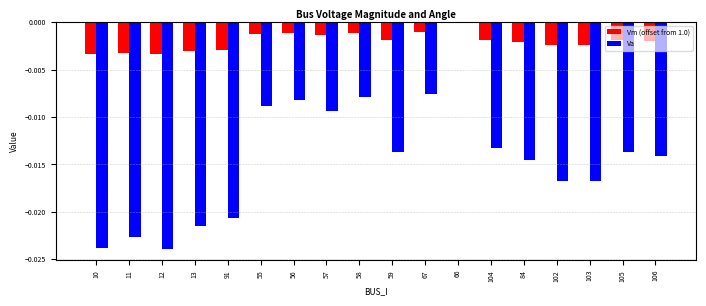

True or false: Va has a value of -0.0 at 103.

True